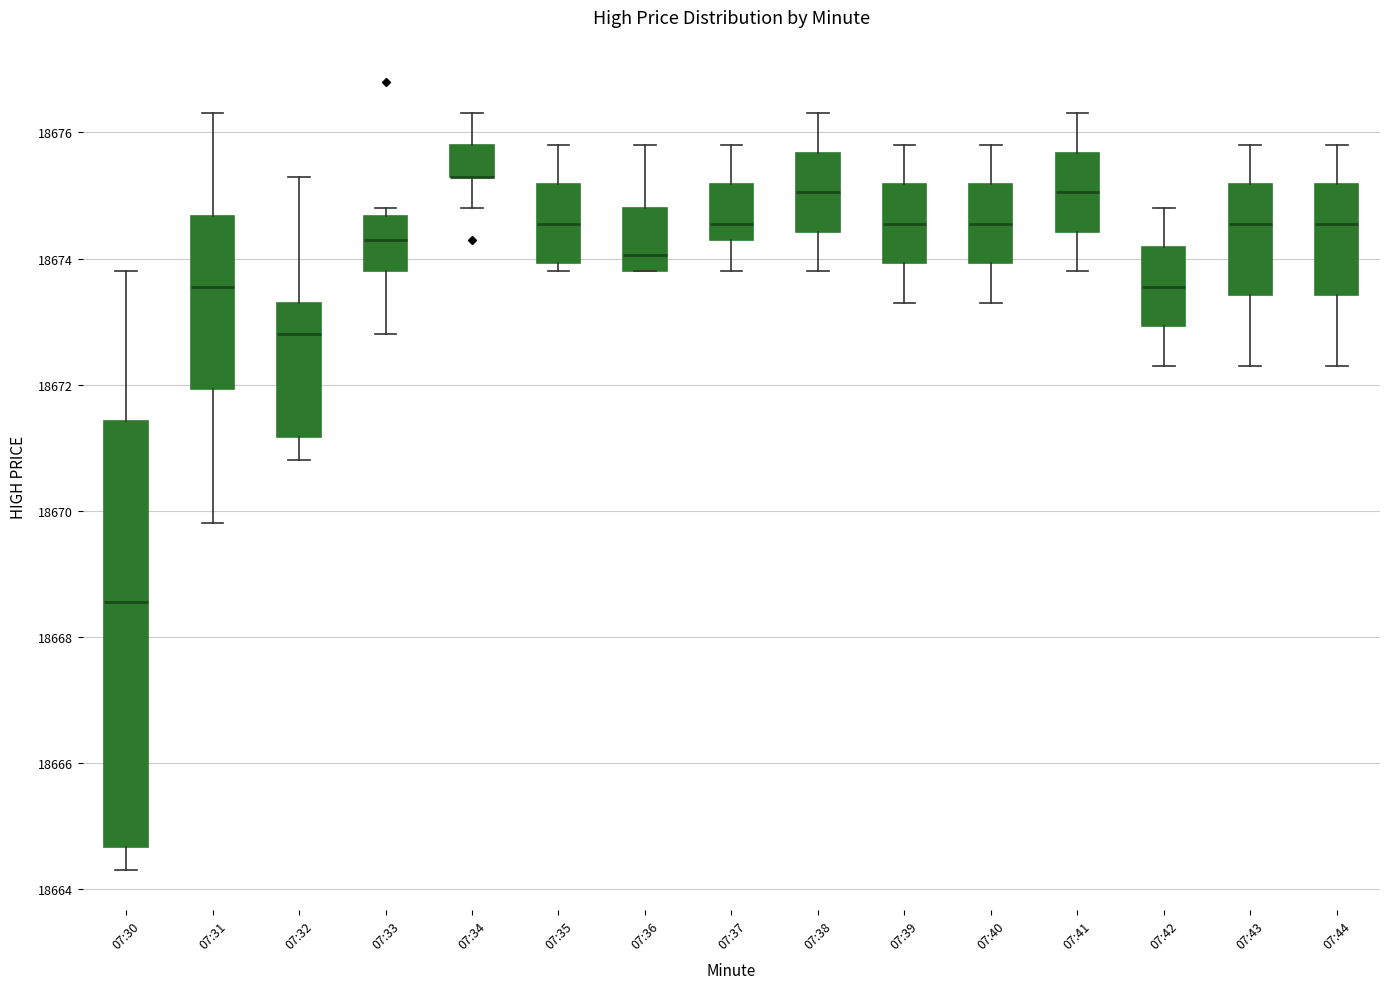

Reading left to right, read every box against the y-axis: the position of its median line, the range the box covers, and the ends of its whiskers. The values are not printed on the chart, so give them approximately, as read against the axis.

07:30: median 18668.6, box 18664.6 to 18671.4, whiskers 18664.4 to 18673.8
07:31: median 18673.6, box 18672.0 to 18674.6, whiskers 18669.8 to 18676.4
07:32: median 18672.8, box 18671.2 to 18673.4, whiskers 18670.8 to 18675.4
07:33: median 18674.4, box 18673.8 to 18674.6, whiskers 18672.8 to 18674.8
07:34: median 18675.4 (drawn on the box's lower edge), box 18675.4 to 18675.8, whiskers 18674.8 to 18676.4
07:35: median 18674.6, box 18674.0 to 18675.2, whiskers 18673.8 to 18675.8
07:36: median 18674.0, box 18673.8 to 18674.8, whiskers 18673.8 to 18675.8
07:37: median 18674.6, box 18674.4 to 18675.2, whiskers 18673.8 to 18675.8
07:38: median 18675.0, box 18674.4 to 18675.6, whiskers 18673.8 to 18676.4
07:39: median 18674.6, box 18674.0 to 18675.2, whiskers 18673.4 to 18675.8
07:40: median 18674.6, box 18674.0 to 18675.2, whiskers 18673.4 to 18675.8
07:41: median 18675.0, box 18674.4 to 18675.6, whiskers 18673.8 to 18676.4
07:42: median 18673.6, box 18673.0 to 18674.2, whiskers 18672.4 to 18674.8
07:43: median 18674.6, box 18673.4 to 18675.2, whiskers 18672.4 to 18675.8
07:44: median 18674.6, box 18673.4 to 18675.2, whiskers 18672.4 to 18675.8